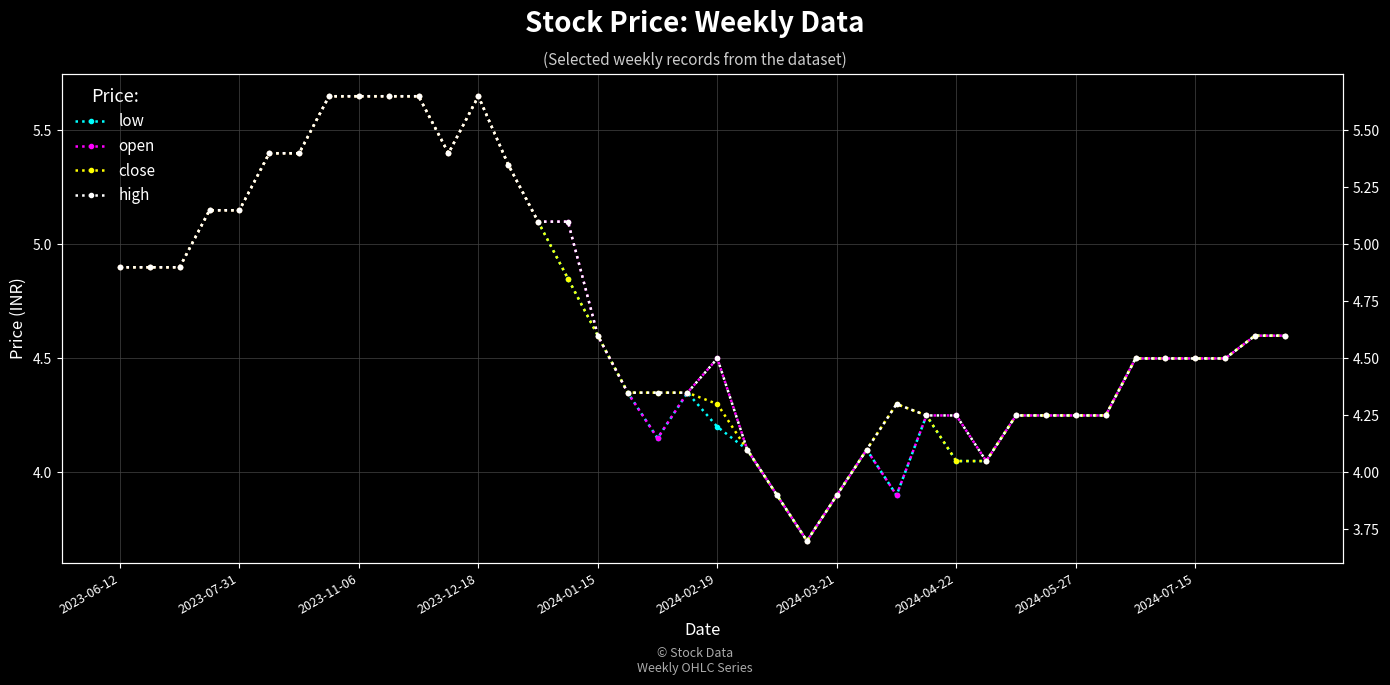

What is the minimum value for low?

3.7